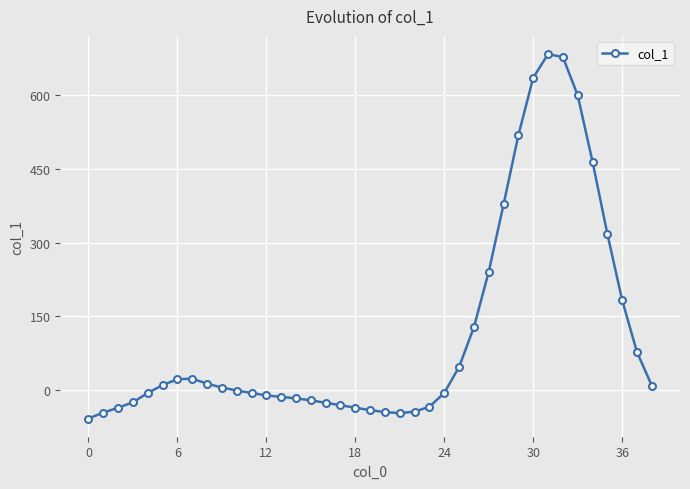

What is the difference between the second highest and minimum values?

736